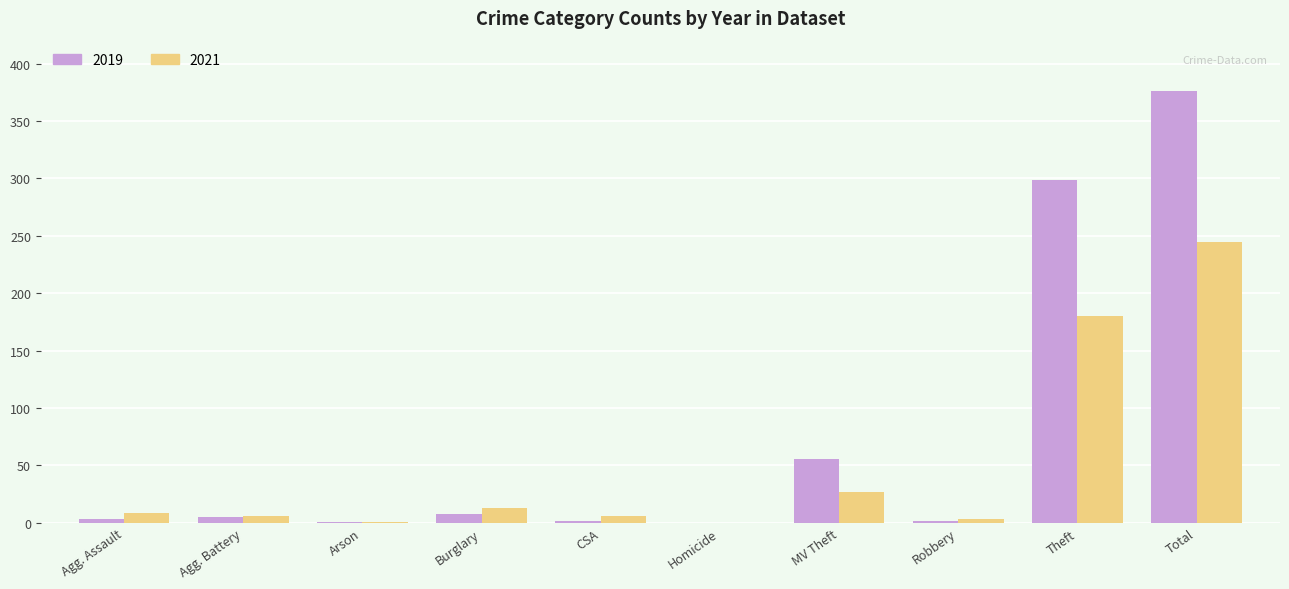

The value of 2021 at Theft is 180. True or false?

True